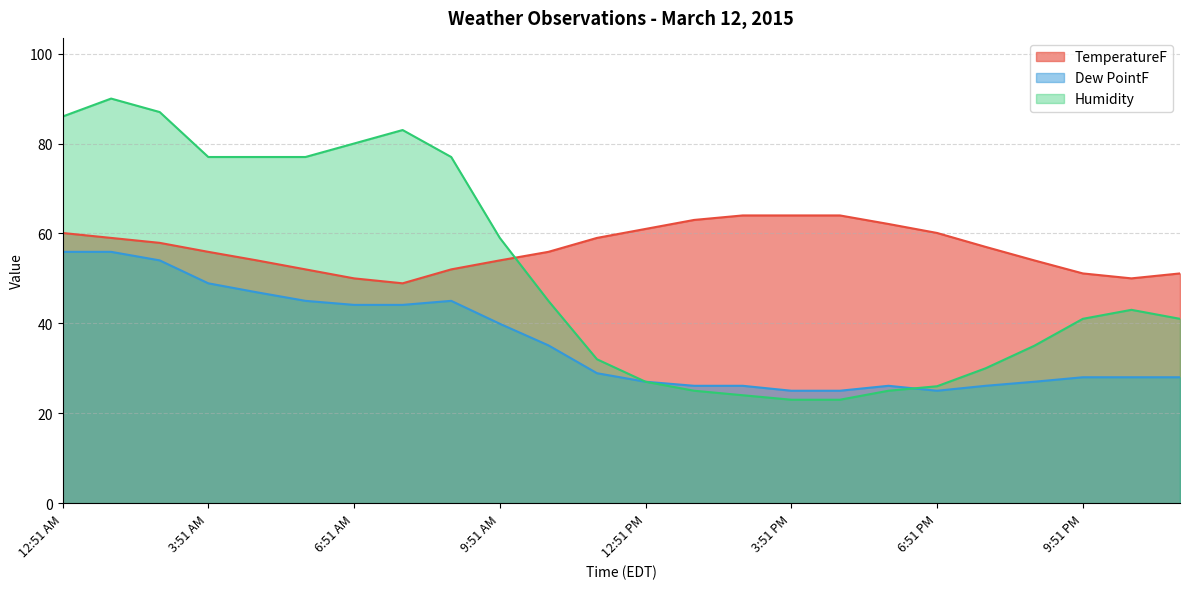

True or false: Humidity has a value of 70.0 at 10:51 PM.

False